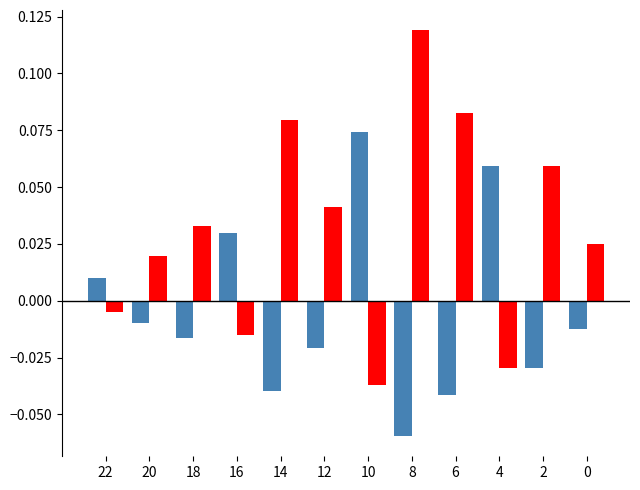

How many bars are there in each group?

2